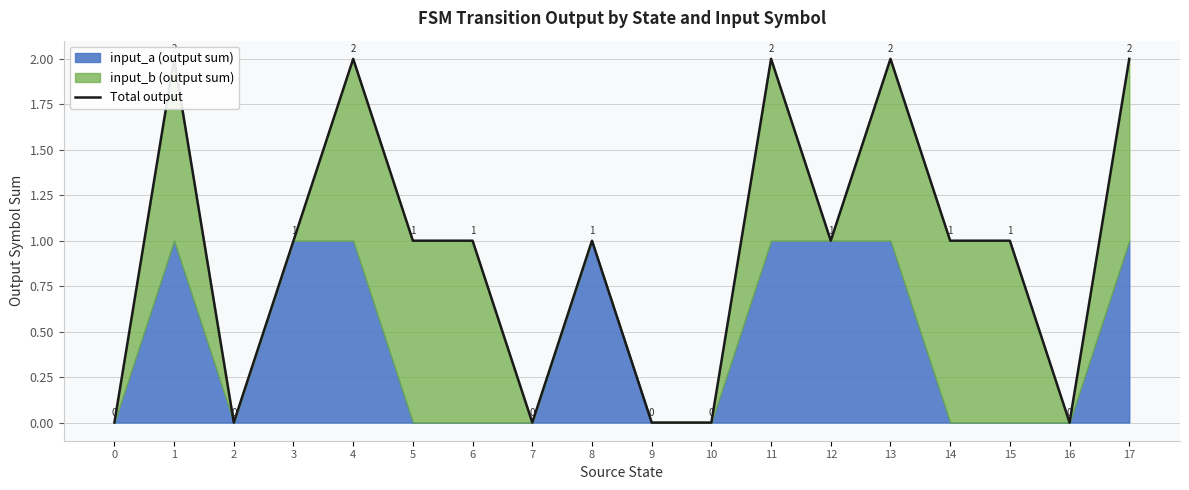

Which has a higher value, 16 or 10?

16